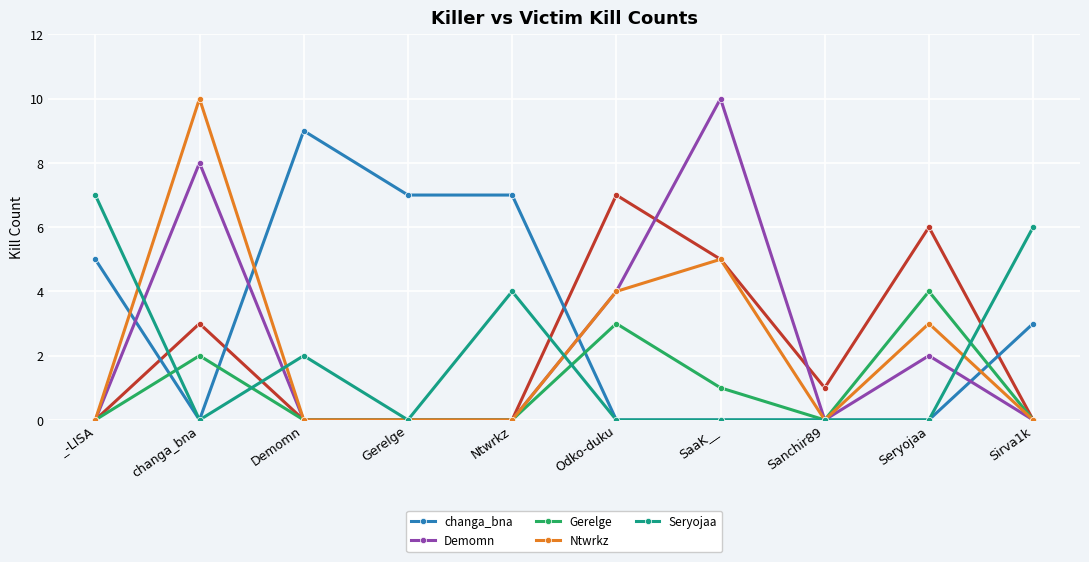

List the series in order of their peak value, lowest first.

Gerelge, Seryojaa, changa_bna, Demomn, Ntwrkz